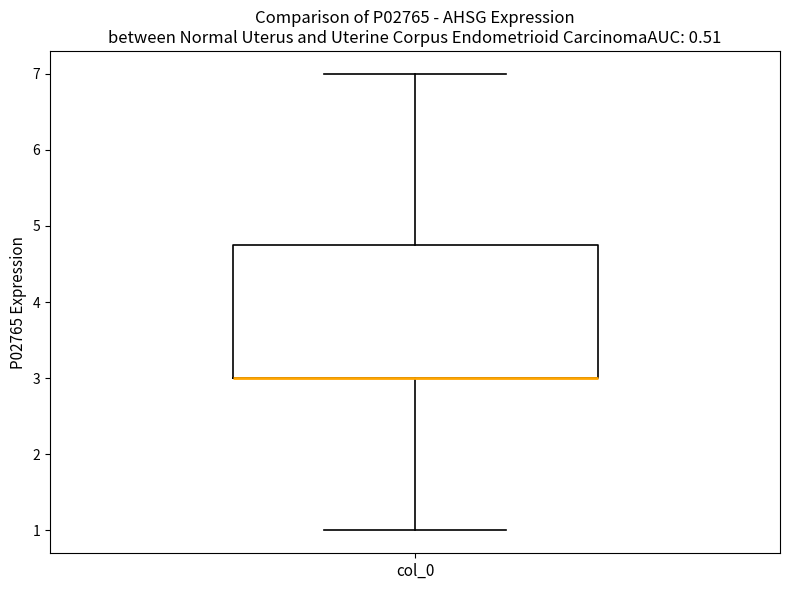

Where does the lower whisker of the box for col_0 end on the y-axis? The values are not printed on the chart, so give them approximately, as read against the axis.

1.0